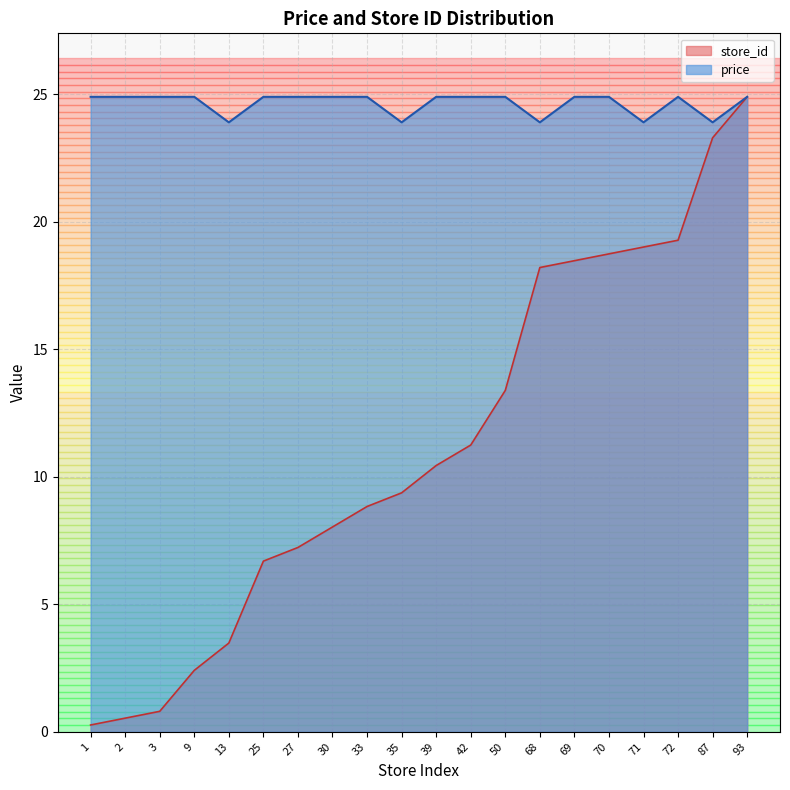

How many values in the store_id series exceed 10?

10